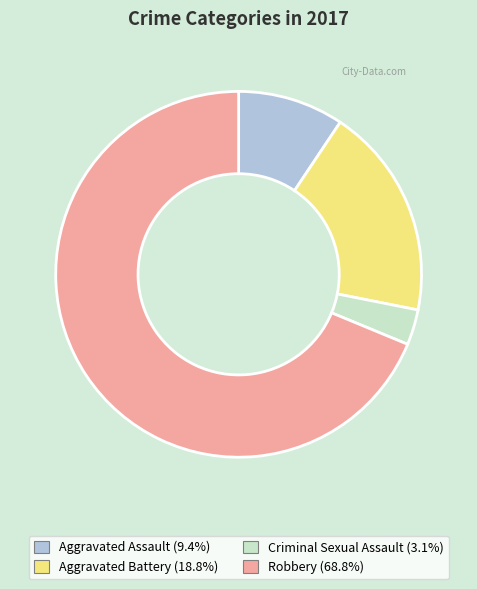

How many segments does this pie chart have?

4